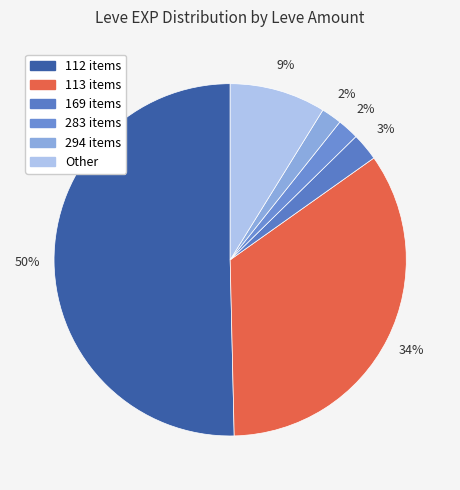

How many segments does this pie chart have?

6